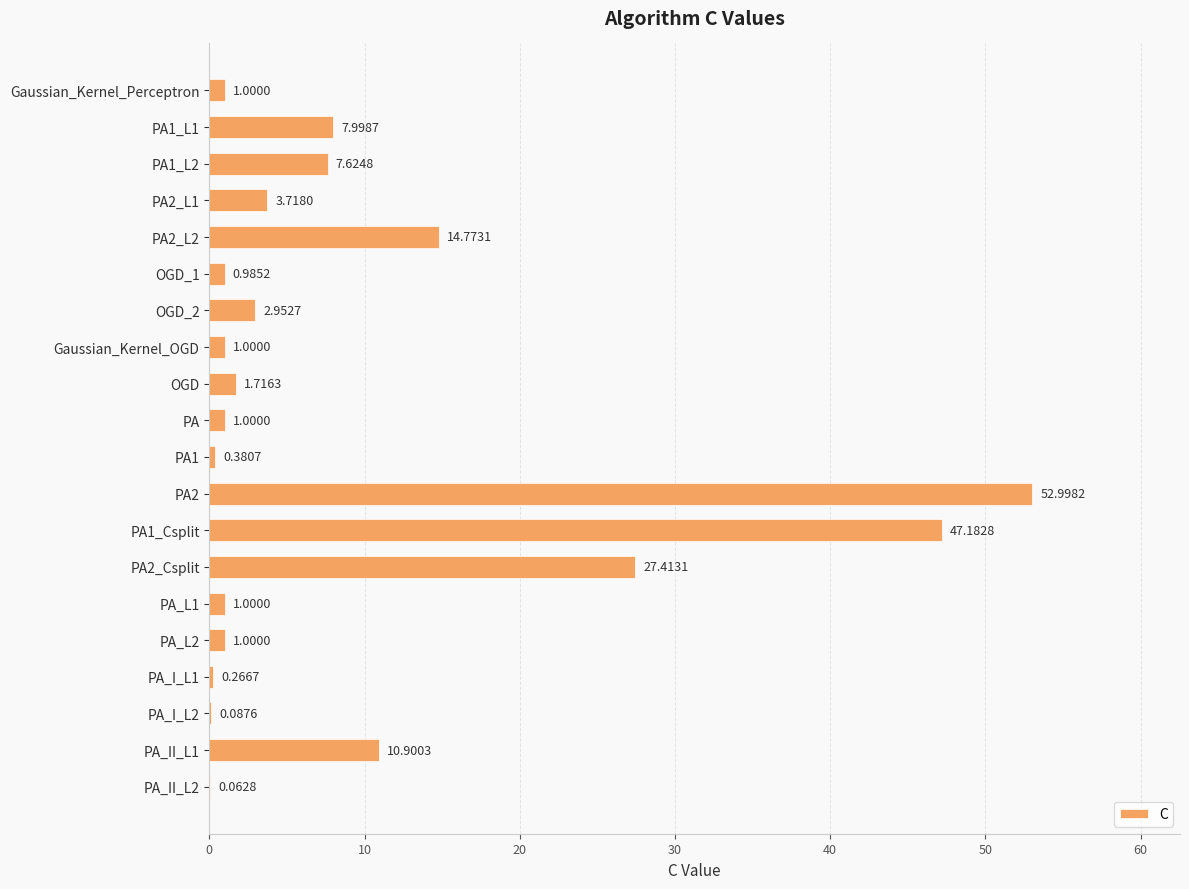

What is the change in value from PA1_L1 to PA1?

-7.6